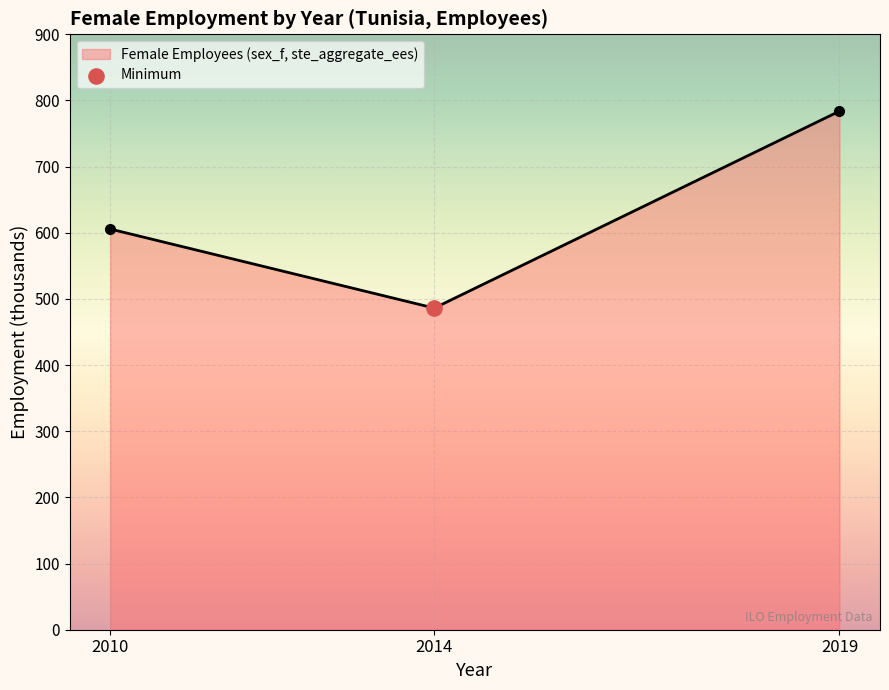

Approximately how many times larger is the value at 2014 compared to 2019?

0.6